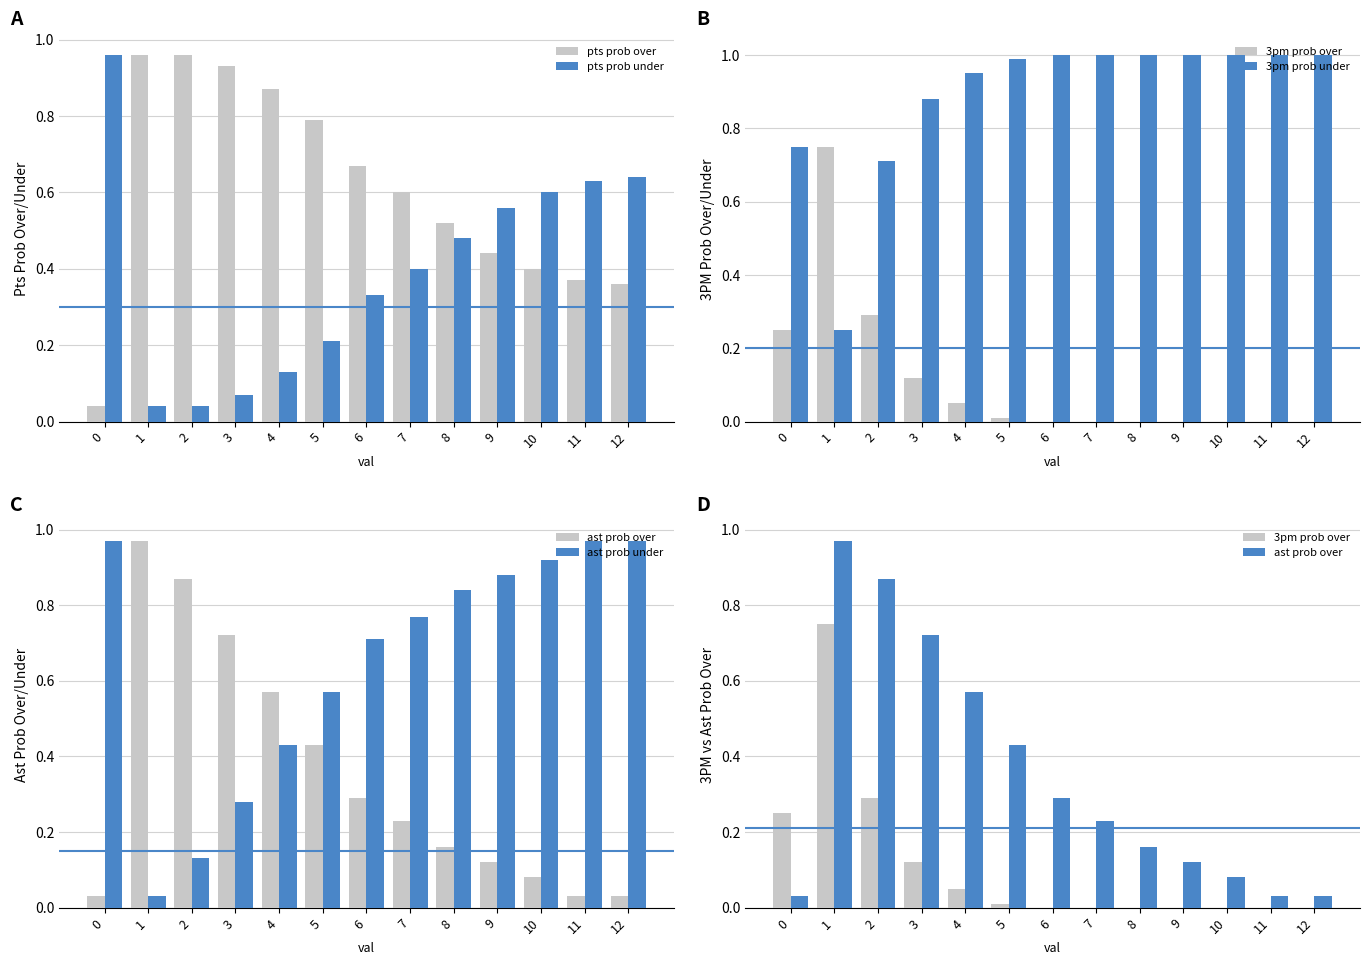

What is the difference between the 3pm prob under values at 0 and 3?

0.1